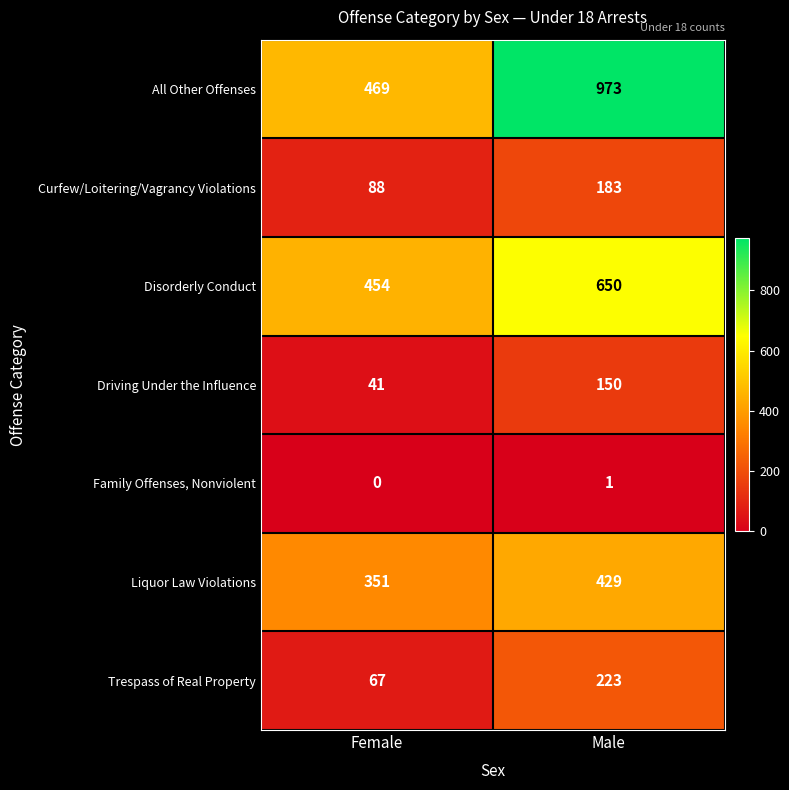

Which label corresponds to the largest value in the chart?

Male